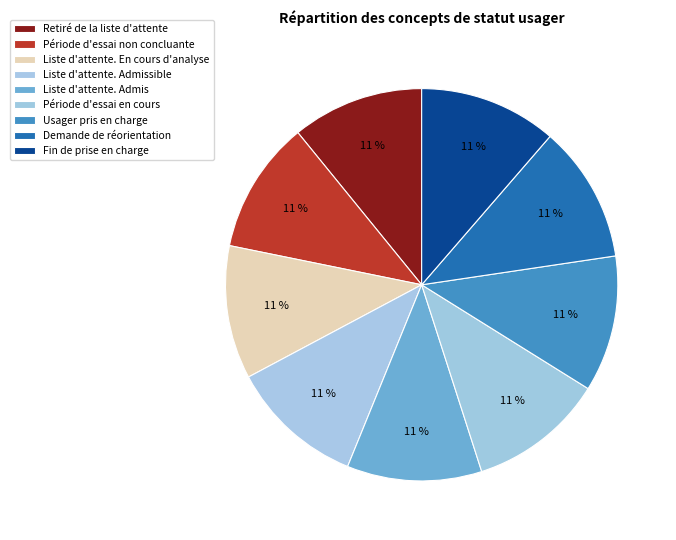

What percentage is the Usager pris en charge slice, to the nearest percent?

11%